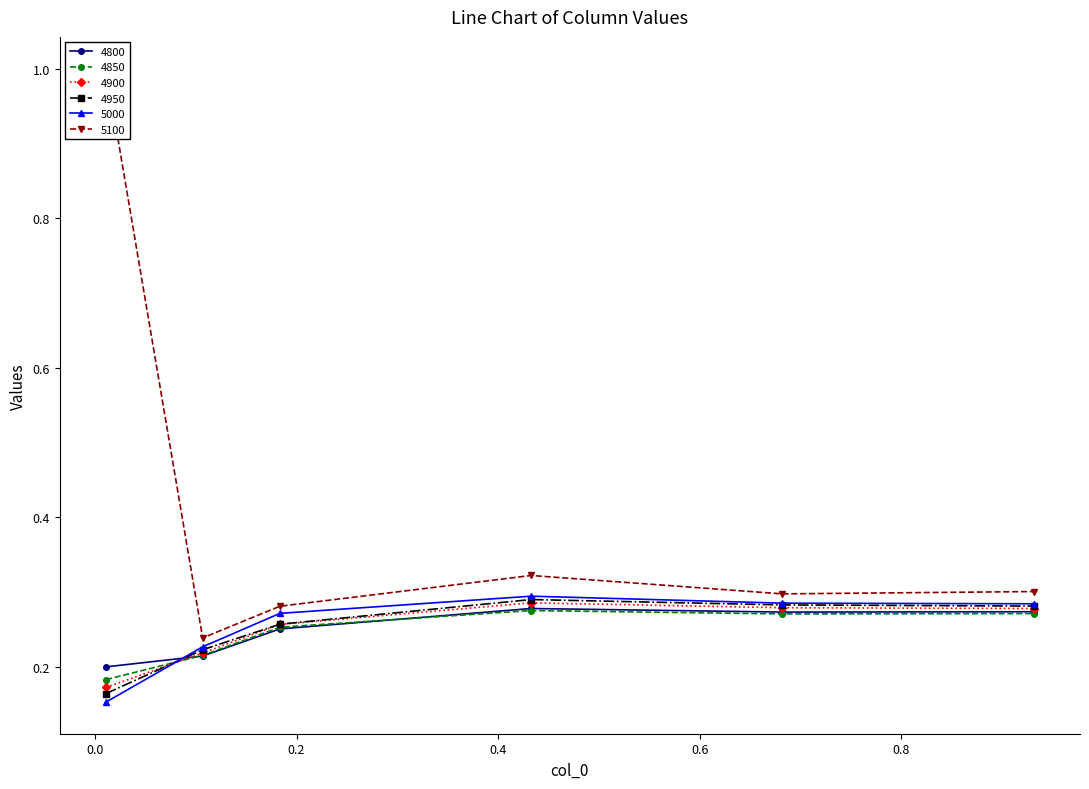

The 5100 series shows 0.2 at 0.1068493150684932. True or false?

True